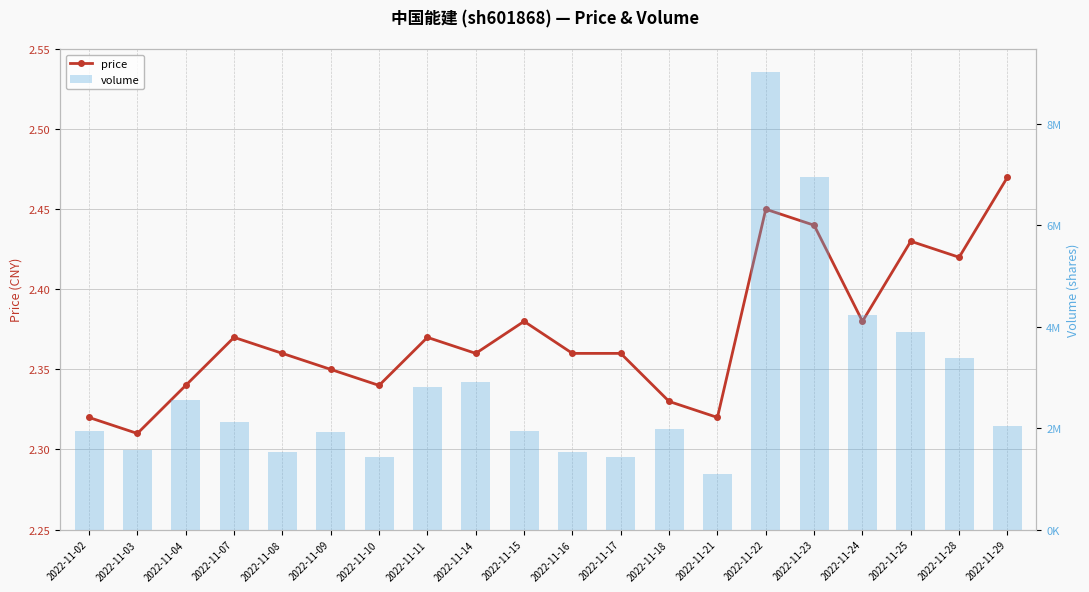

Which series has the widest spread of values?

volume